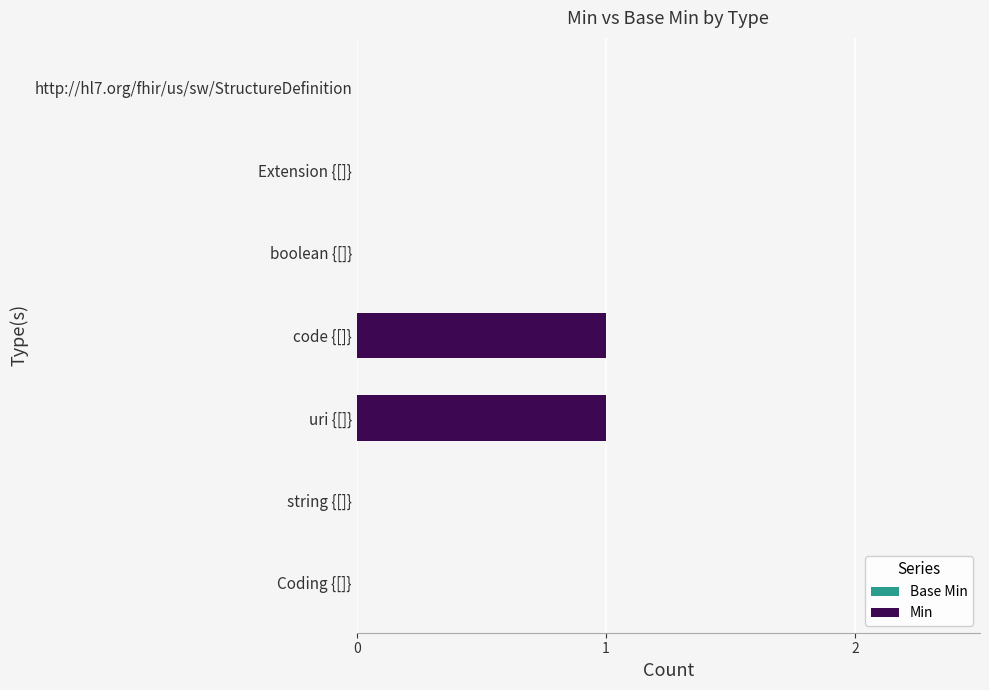

What is the change in value from string {[]} to code {[]}?

+1